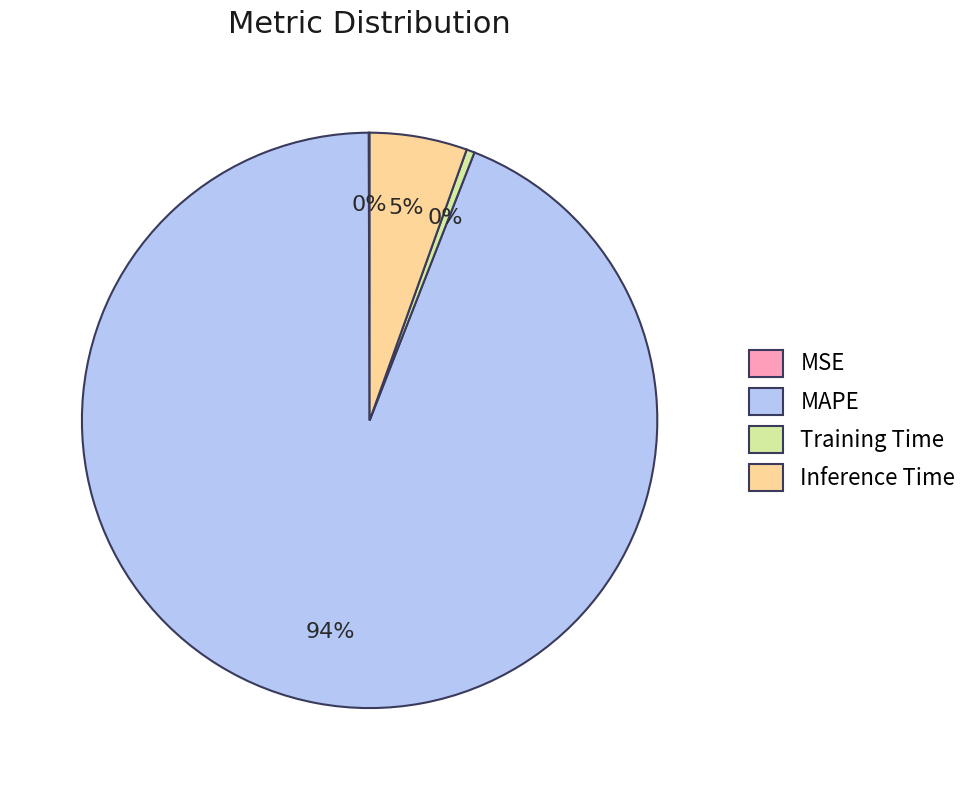

Which has a higher value, MAPE or Inference Time?

MAPE